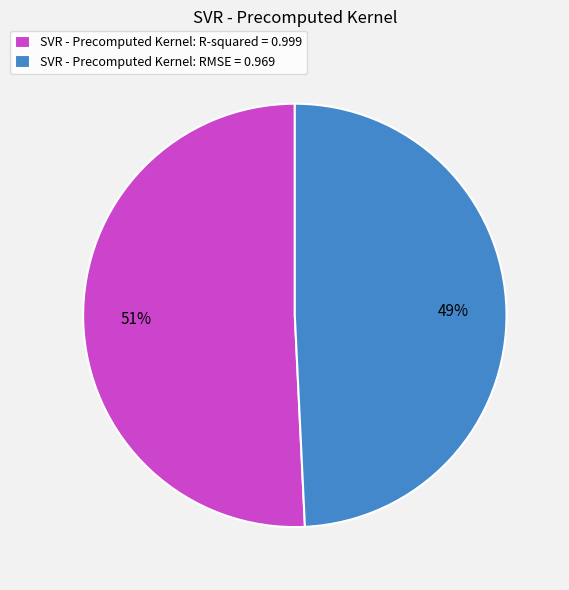

True or false: SVR - Precomputed Kernel: R-squared = 0.999 accounts for 51% of the total.

True